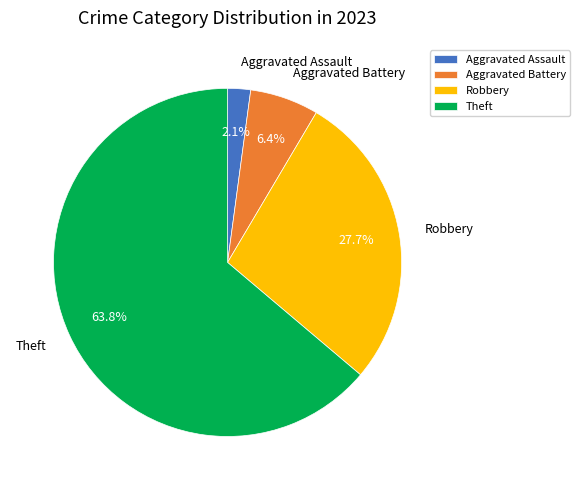

To the nearest percent, what portion does Aggravated Assault represent?

2%